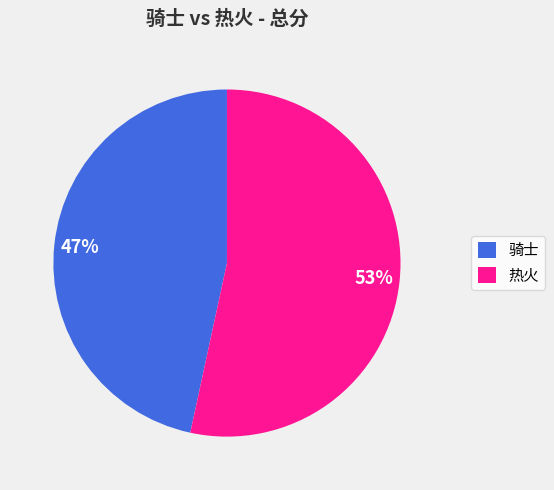

What is the smallest slice in the pie chart?

骑士